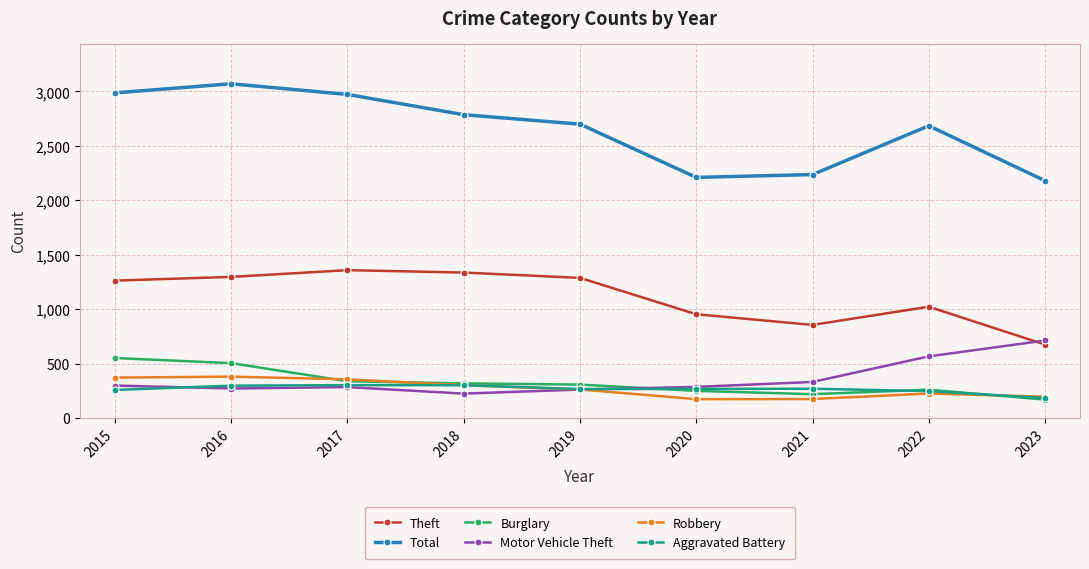

At how many categories does at least one series exceed 1783?

9